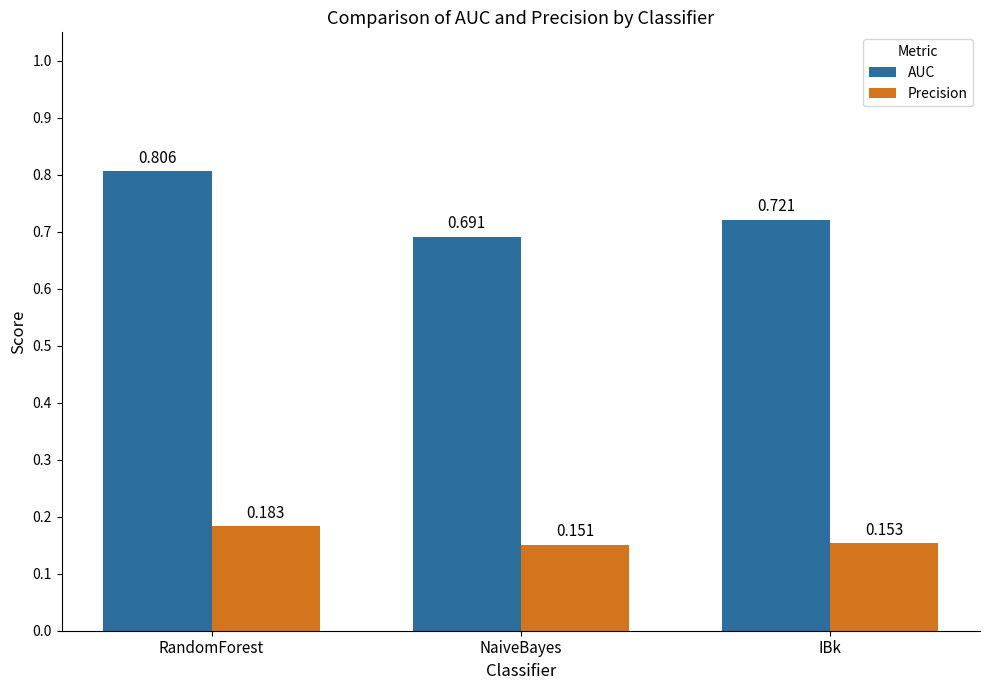

Which series has the largest range (max minus min)?

AUC